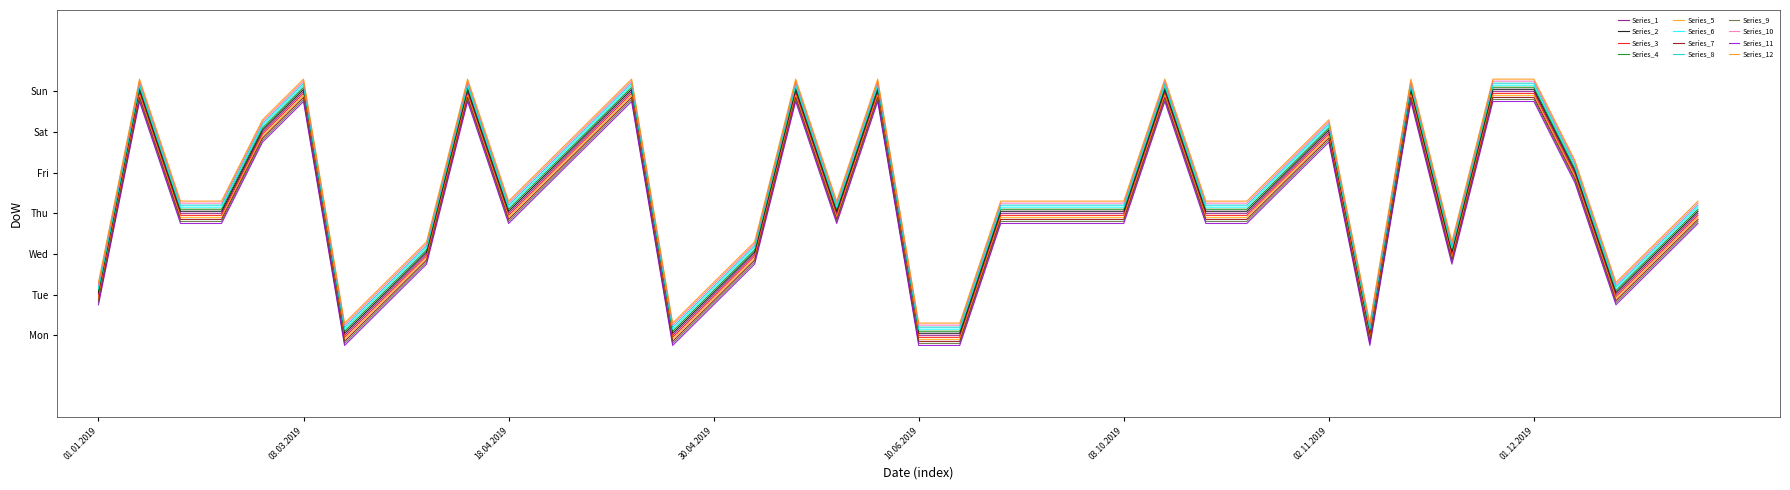

Does the chart display data point markers on the line(s)?

No